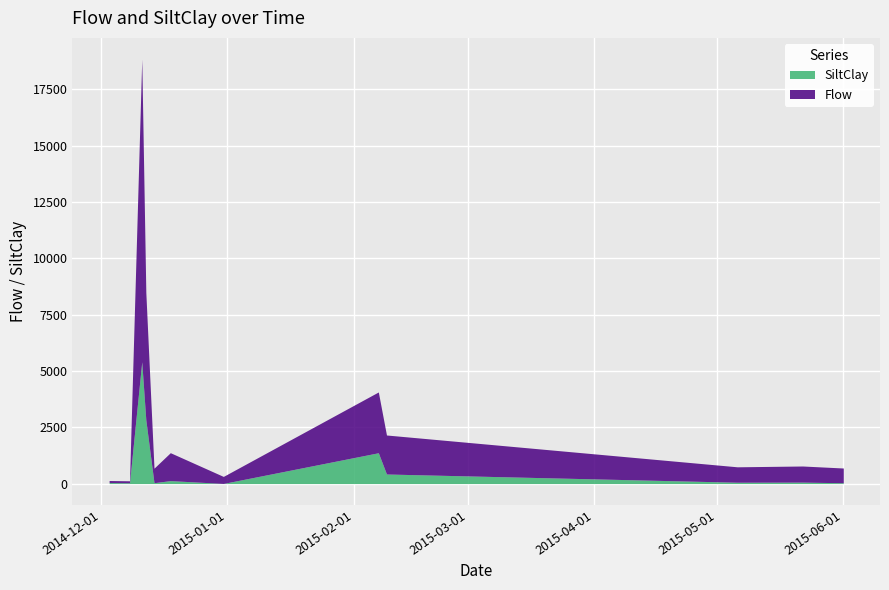

What value does the SiltClay series have at 2014-12-08?

35.3